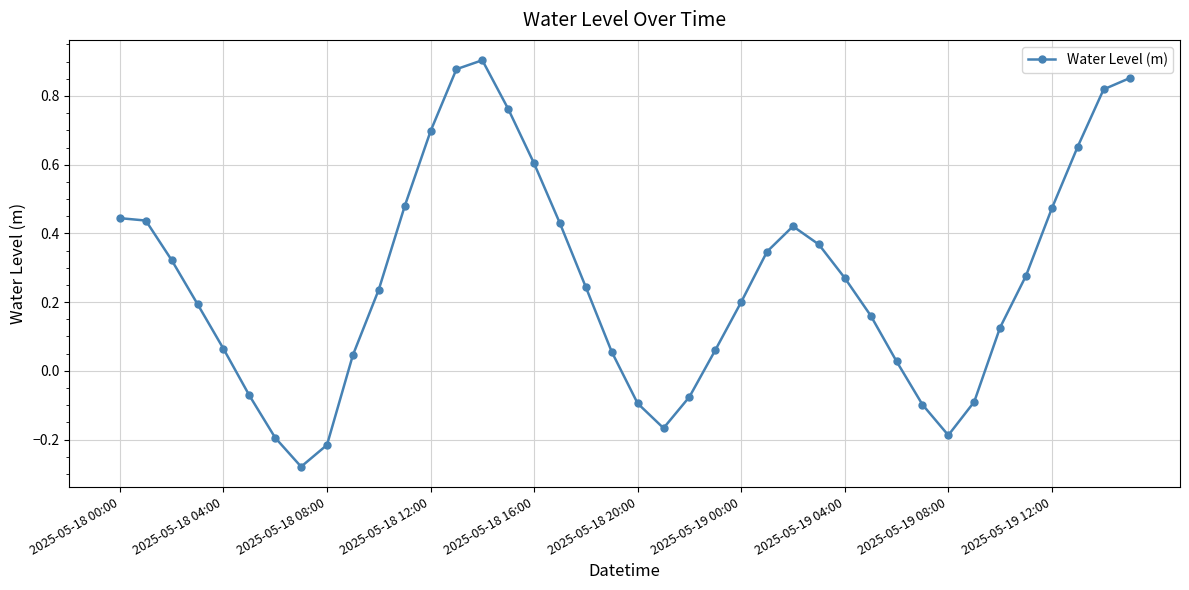

What is the difference between the maximum and minimum values?

1.2